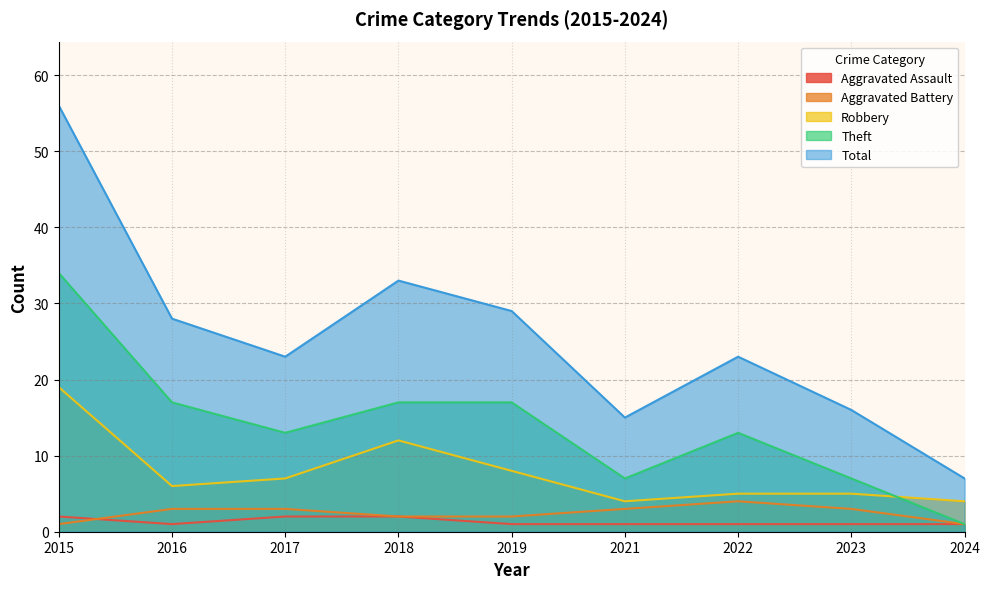

Which has a higher value, 2021 or 2018?

2018